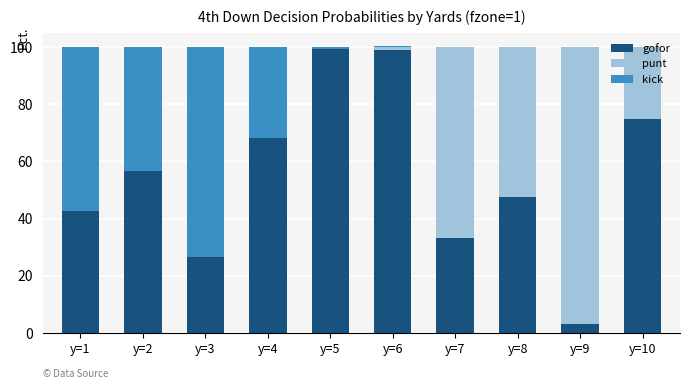

What is the total value across all series at y=2?

100.0